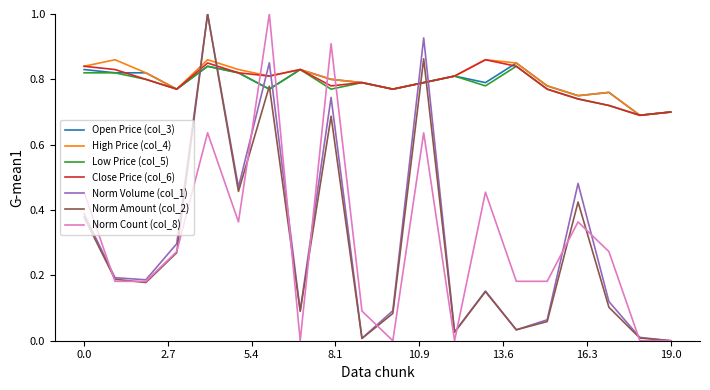

What is the greatest value displayed?

1.0